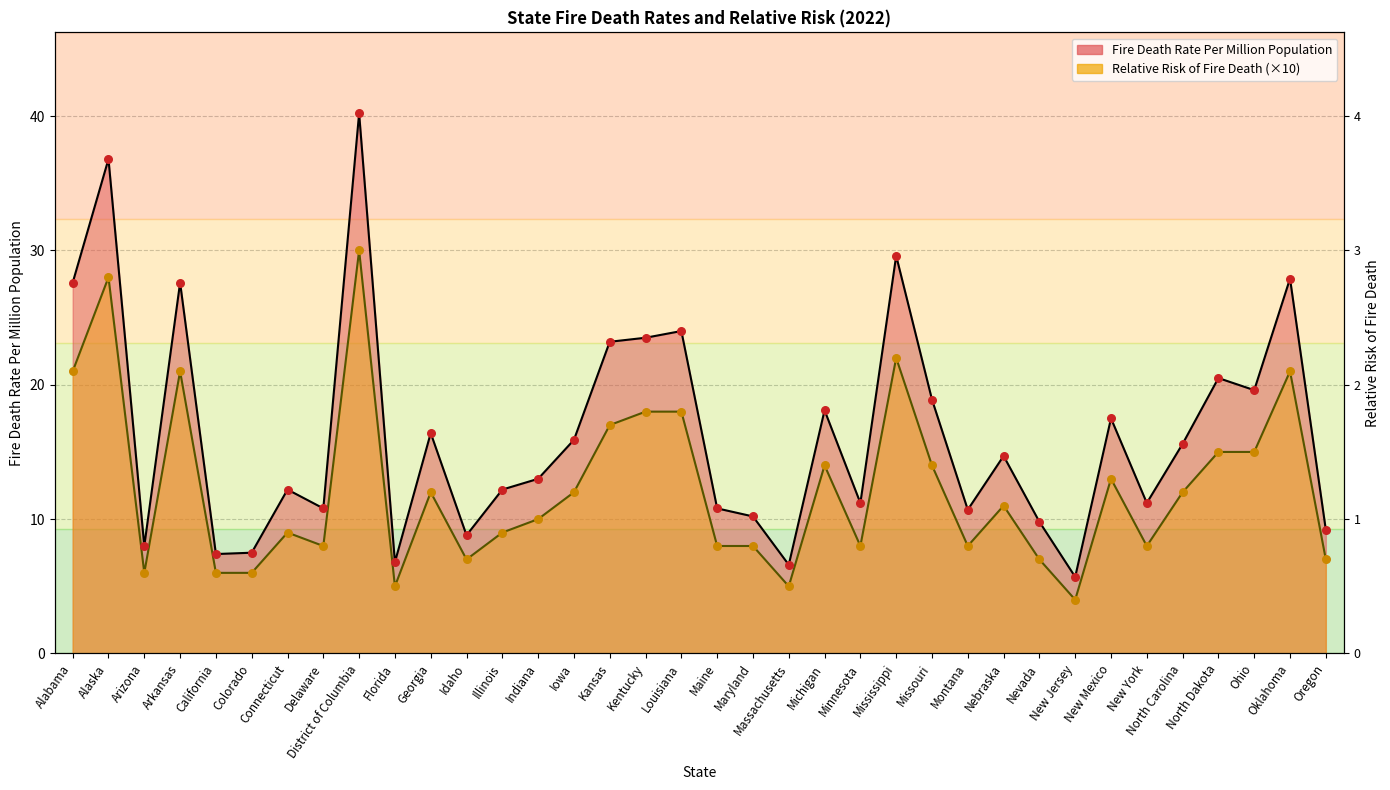

Which series contains the highest Y value?

Fire Death Rate Per Million Population